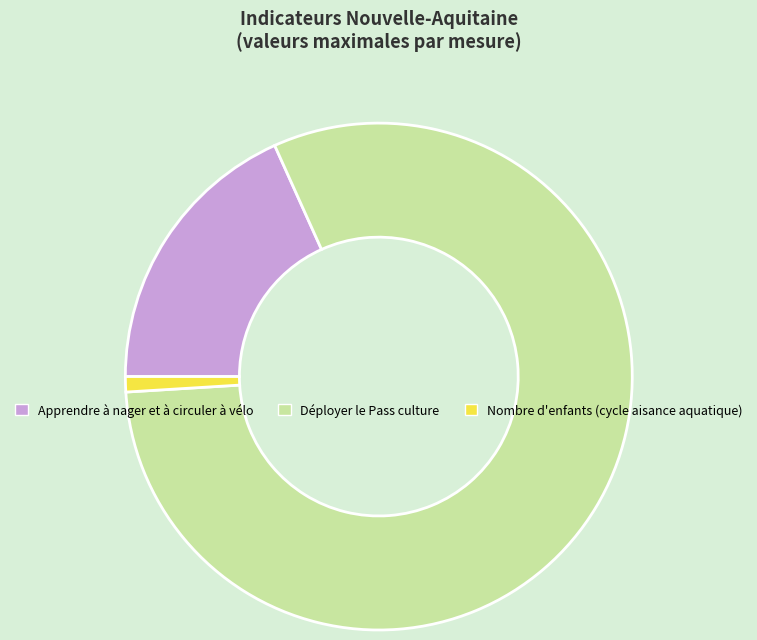

Is there any slice that represents more than half of the pie?

Yes